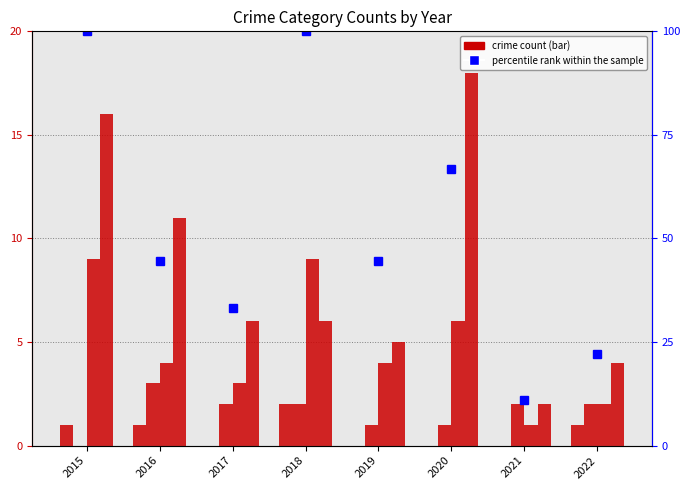

What is the difference between the highest and lowest values at 2019?

44.4